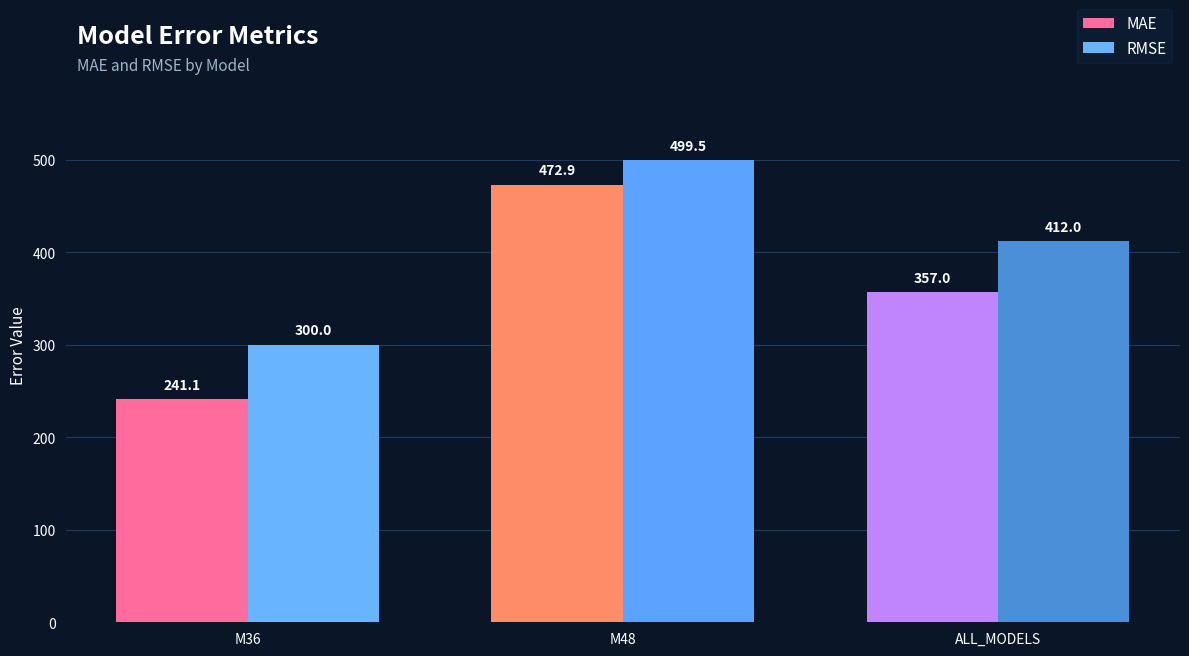

What is the difference between the maximum and second lowest values in the MAE series?

115.9